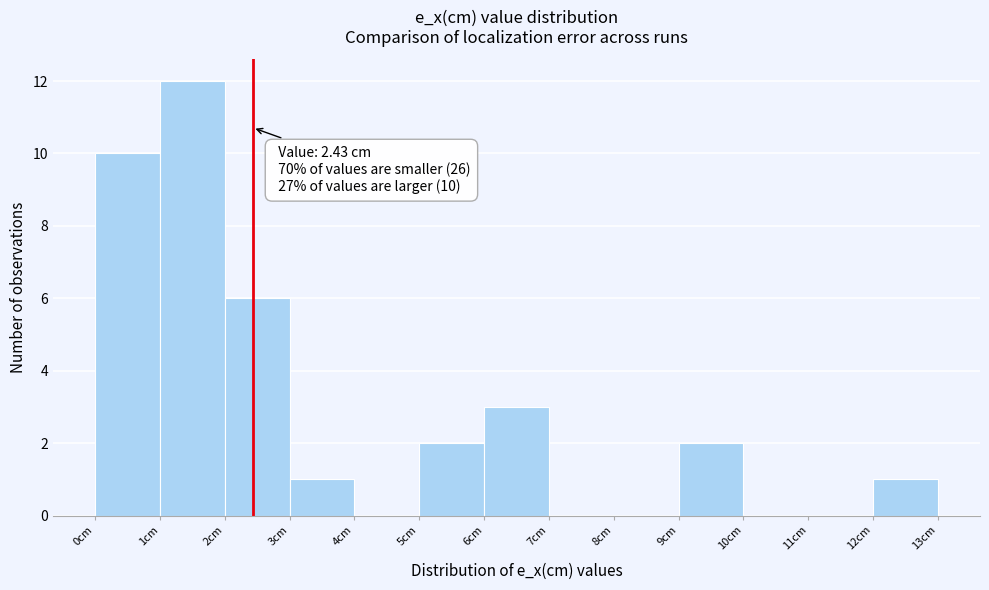

Which range on the x-axis has the tallest bar?

1 to 2